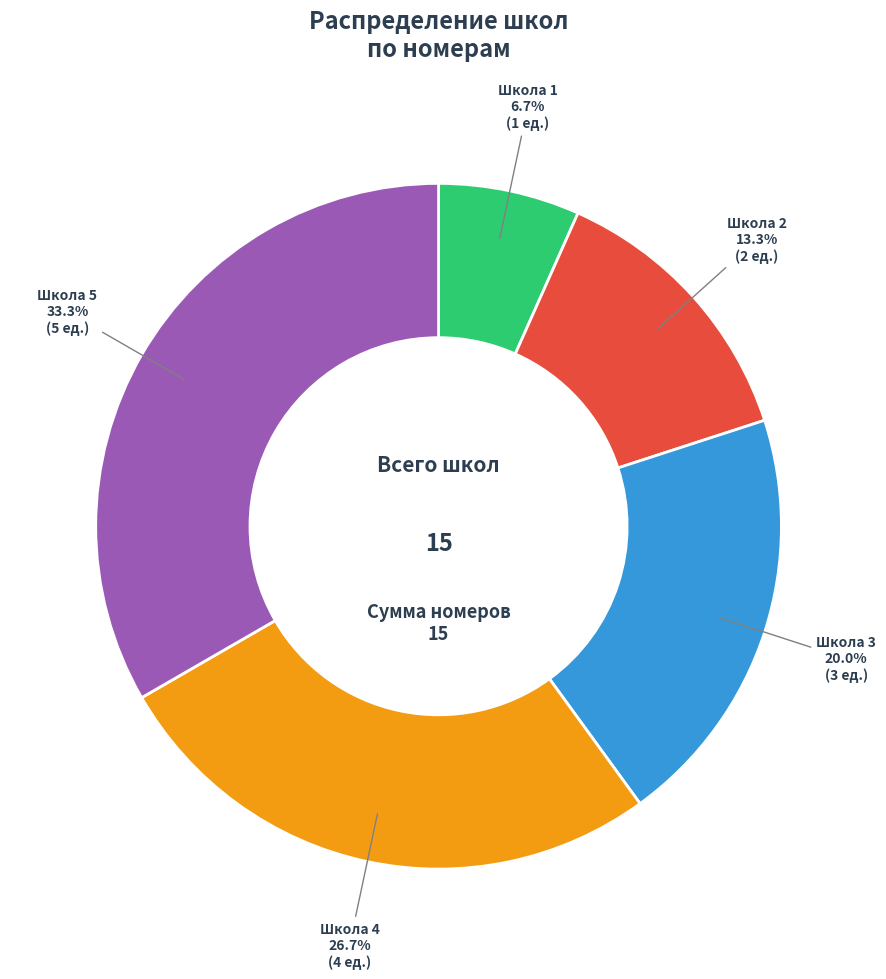

What is the ratio of the value at Школа 2 to the value at Школа 3?

0.7